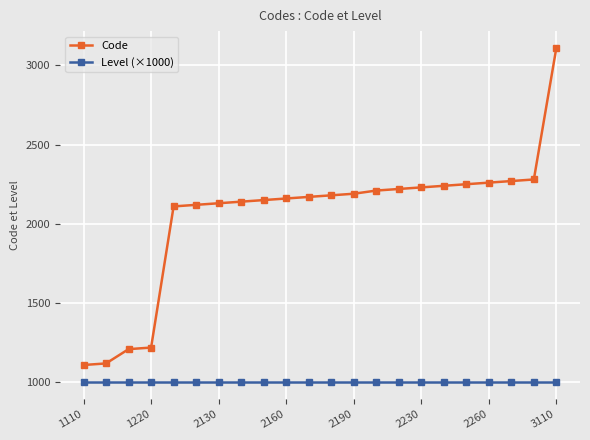

Rank the series by their average value, from lowest to highest.

Level (×1000), Code